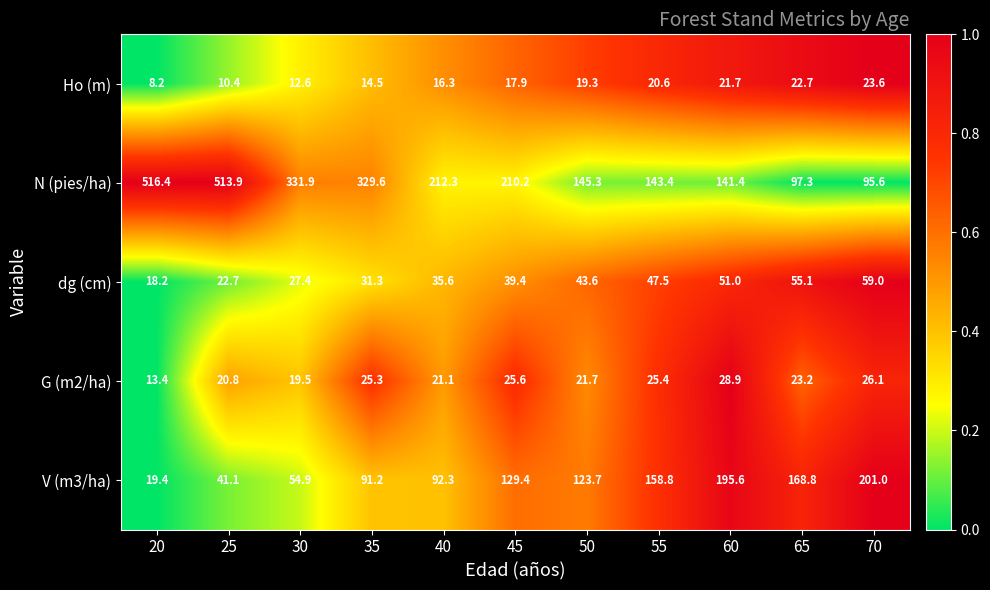

What is the total value across all series at 50?

353.6